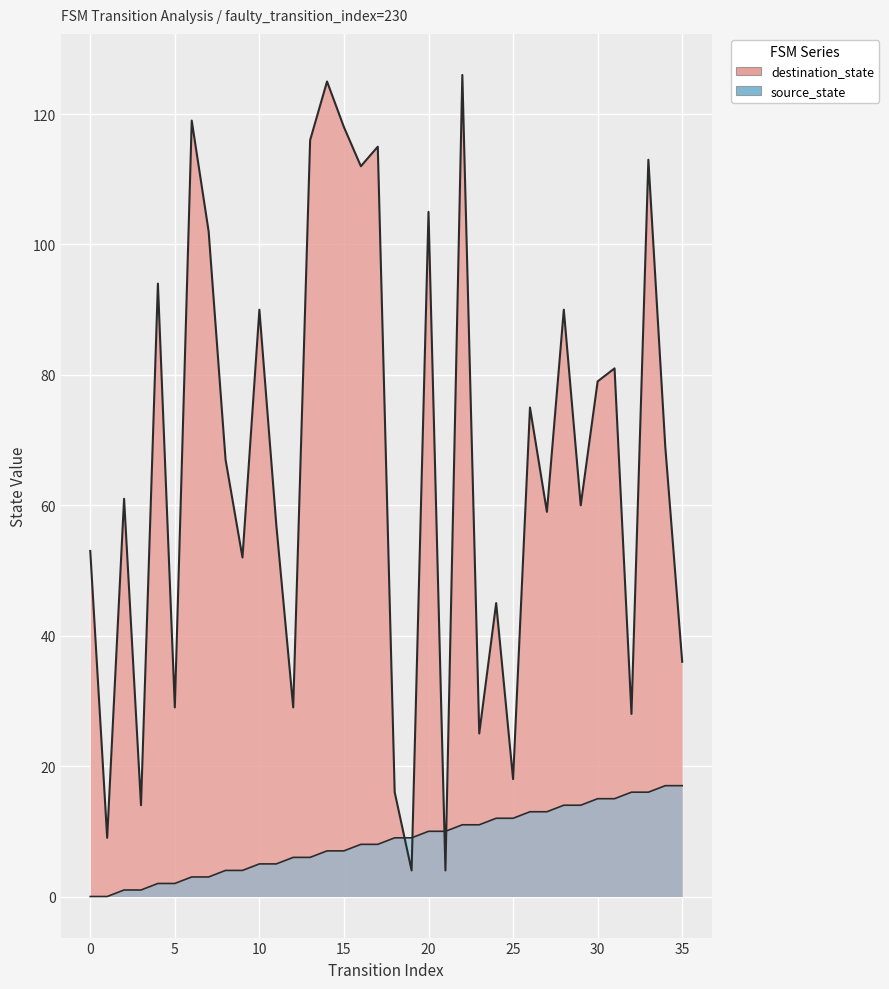

Which series has the largest range (max minus min)?

destination_state